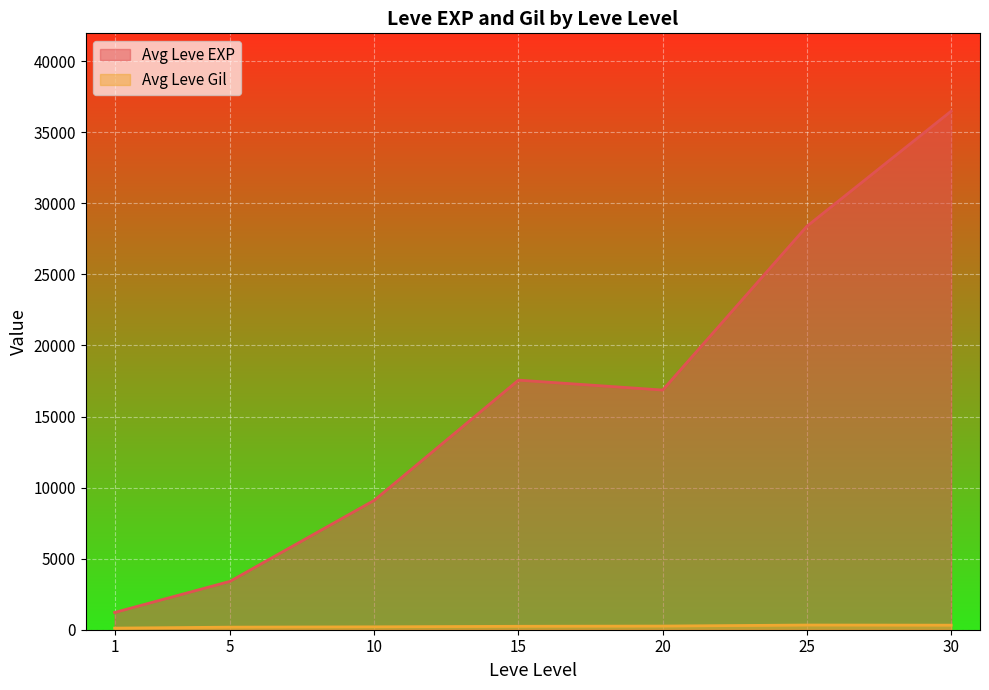

What is the difference between the maximum and minimum values in the Avg Leve EXP series?

35279.2